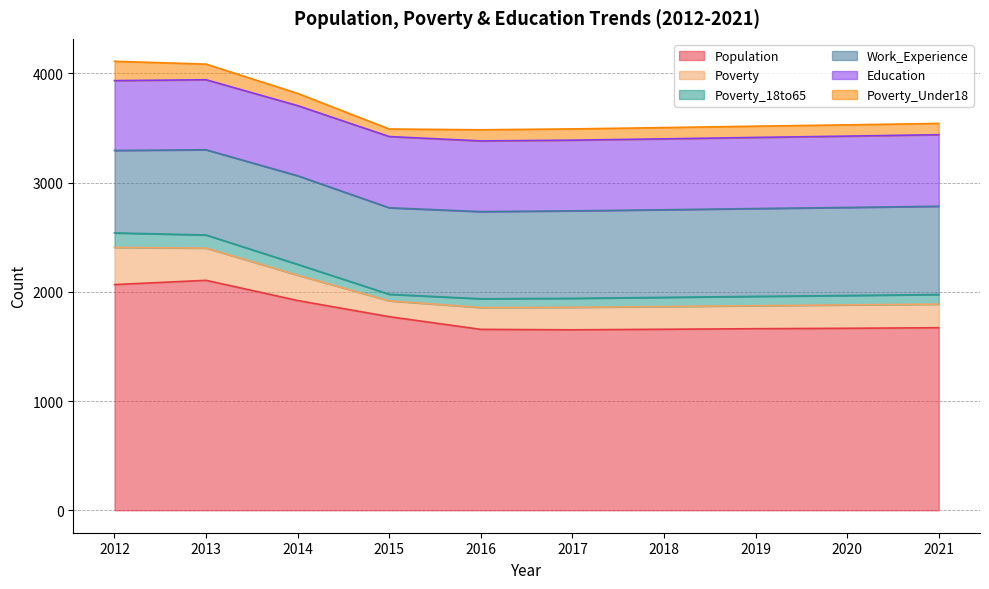

What is the sum of the Poverty_18to65 values at 2013 and 2018?

204